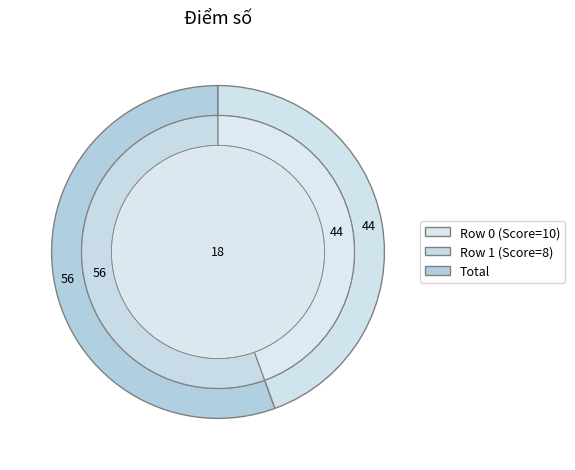

How many slices are in this pie chart?

2